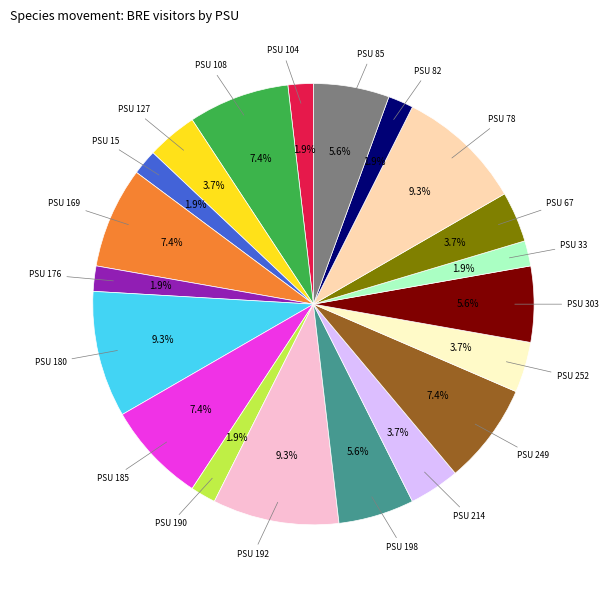

Is there any slice that represents more than half of the pie?

No